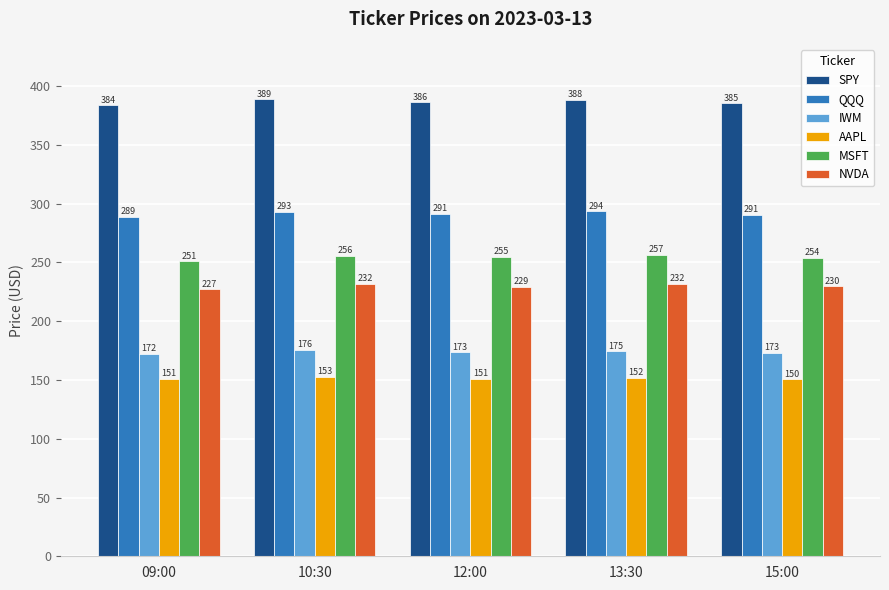

What is the value of the MSFT bar at the 3rd from the left?

255.0